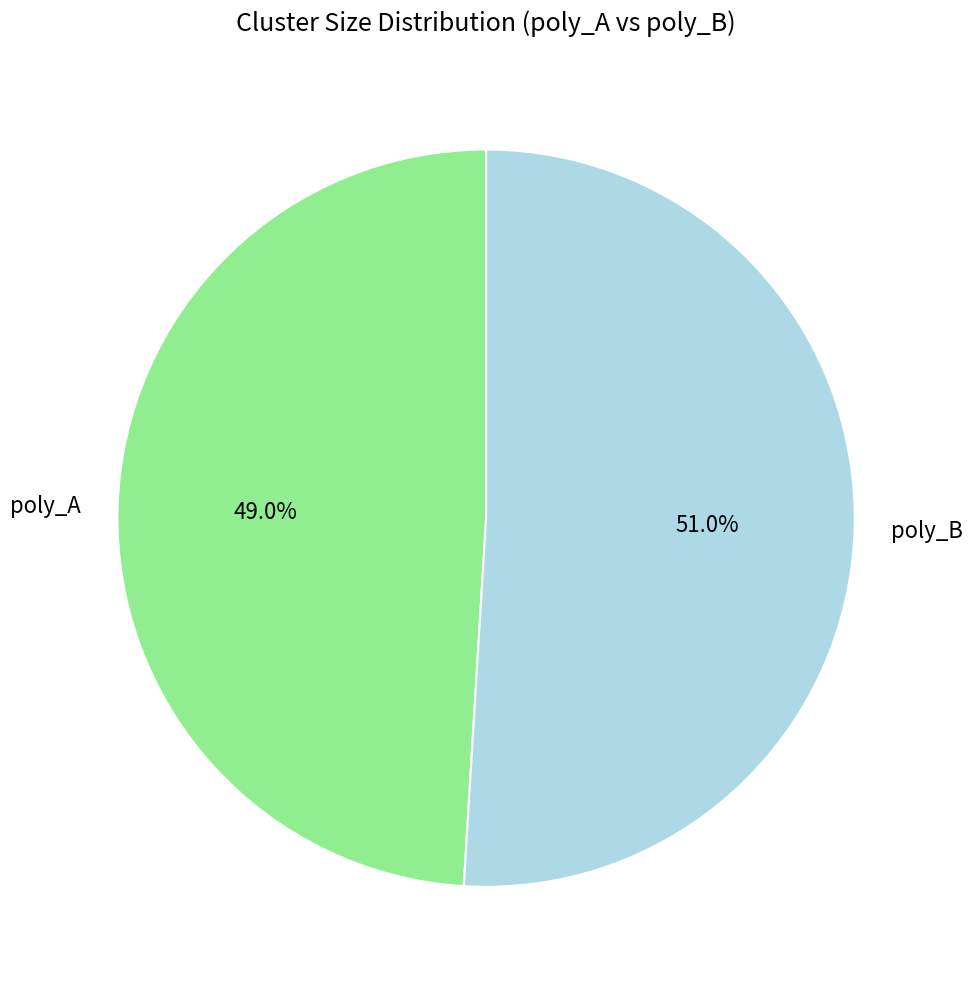

Rank the categories by value from highest to lowest.

poly_B, poly_A